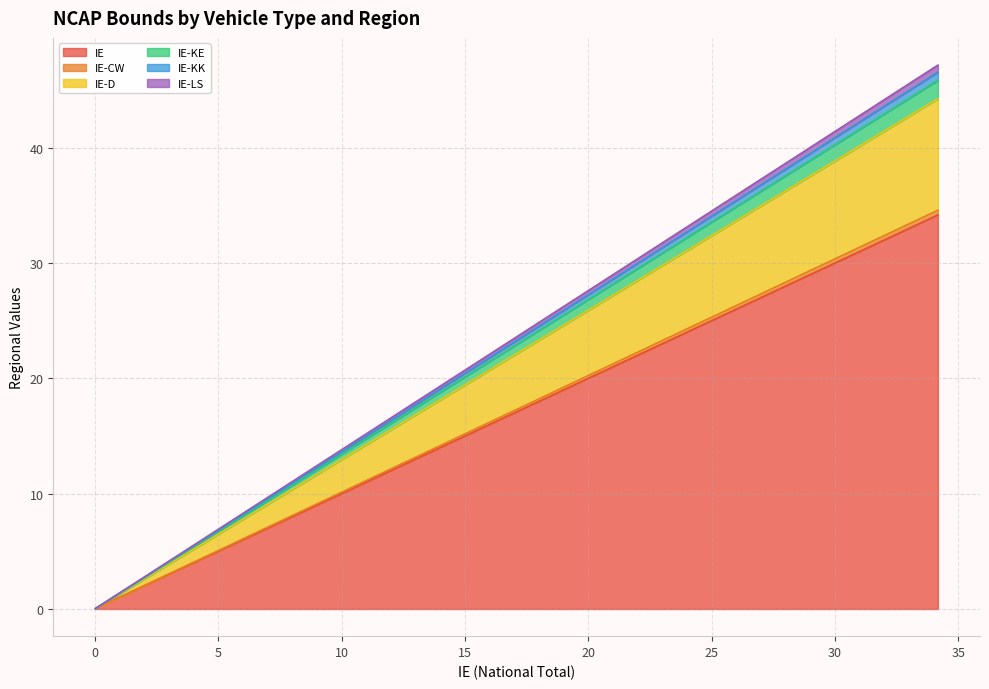

What is the maximum value for IE?

34.2